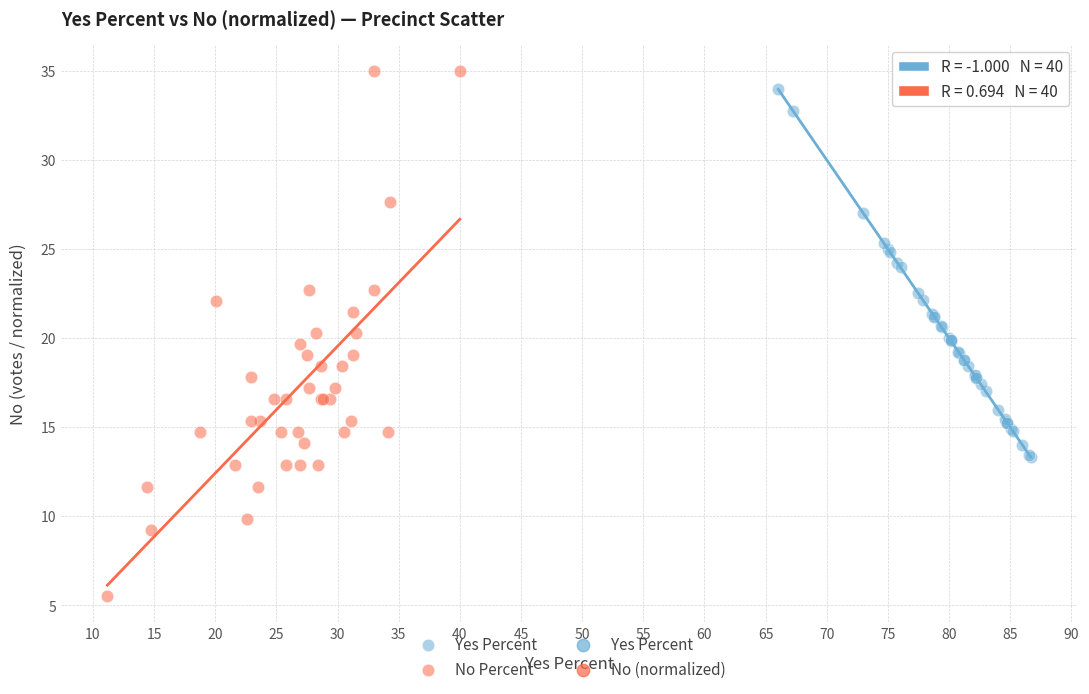

Which series reaches the maximum Y coordinate?

No Percent